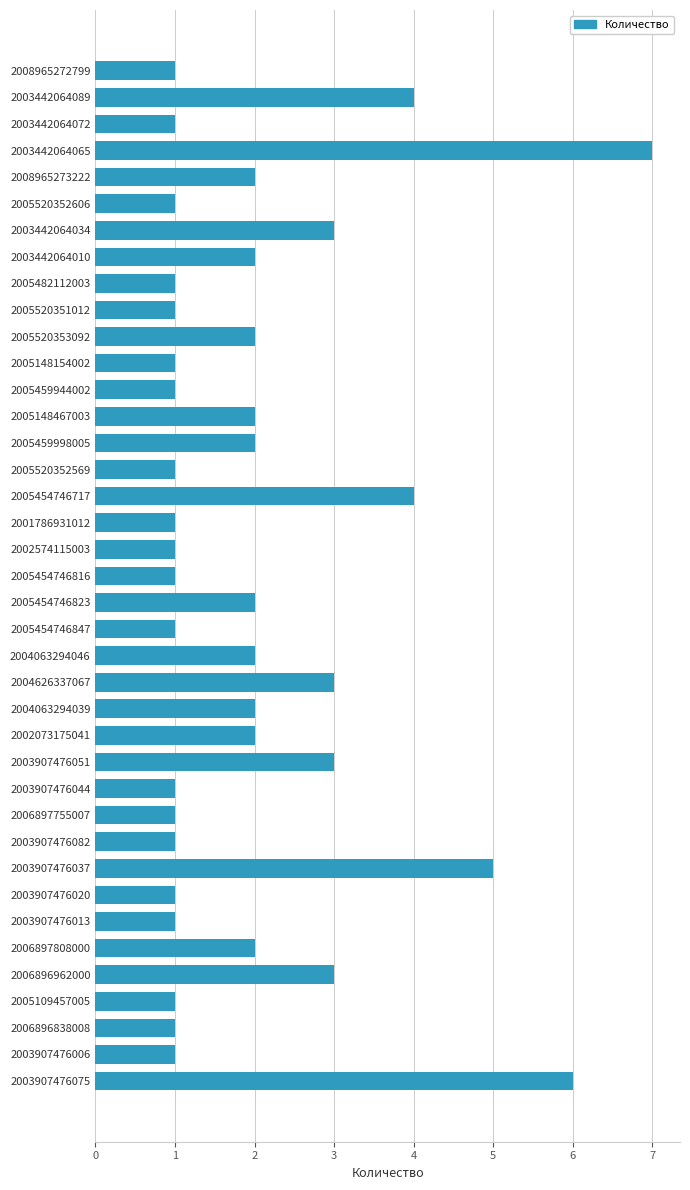

What is the maximum value shown in the chart?

7